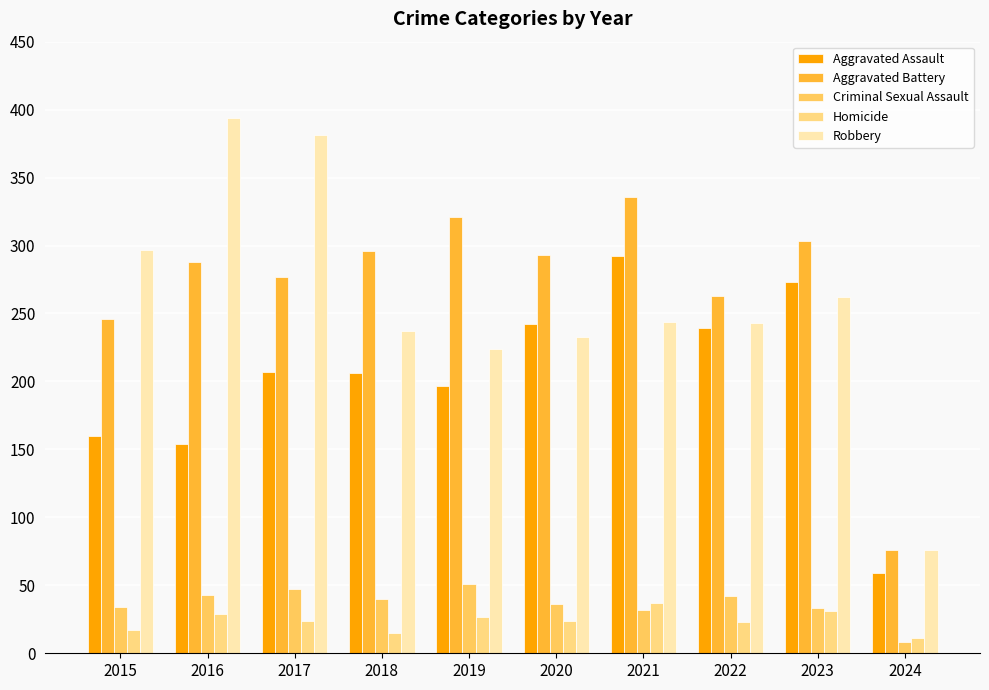

The Aggravated Assault series shows 59 at 2024. True or false?

True